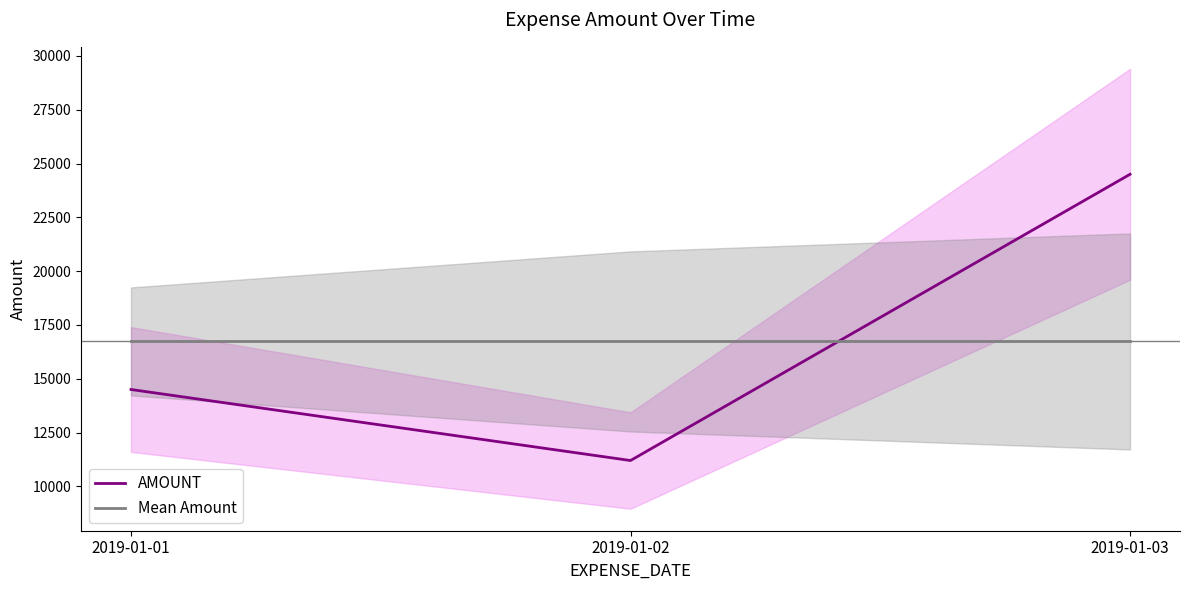

At 2019-01-02, list the series in order from smallest to largest.

AMOUNT, Mean Amount